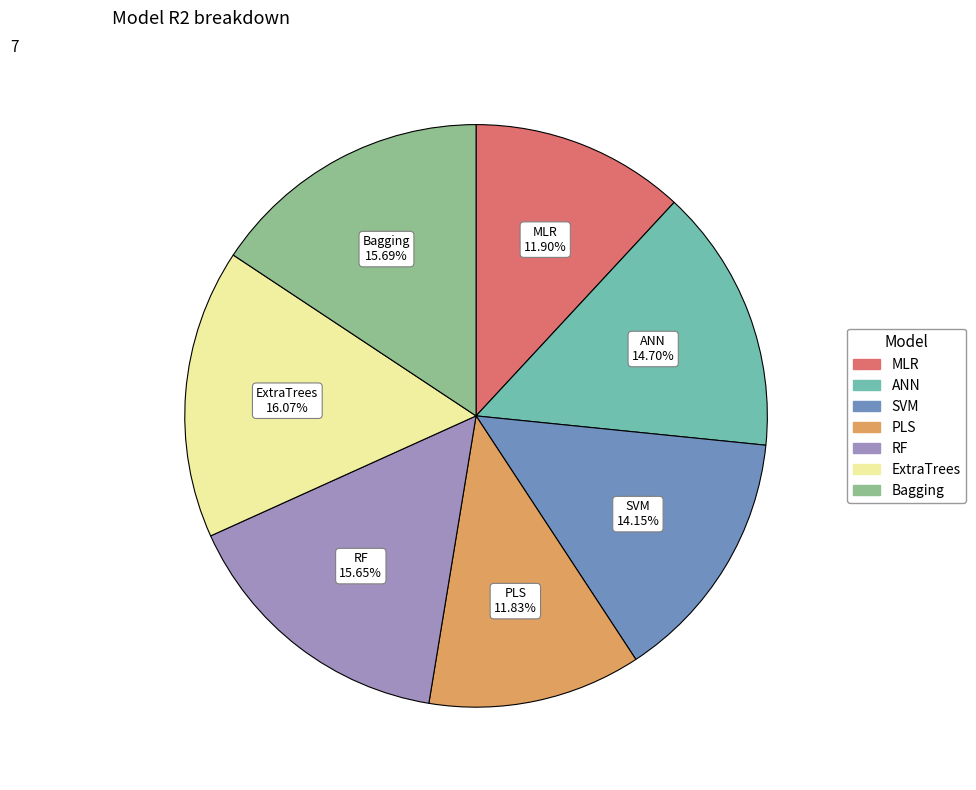

How much of the chart is everything except ExtraTrees?

83.9%